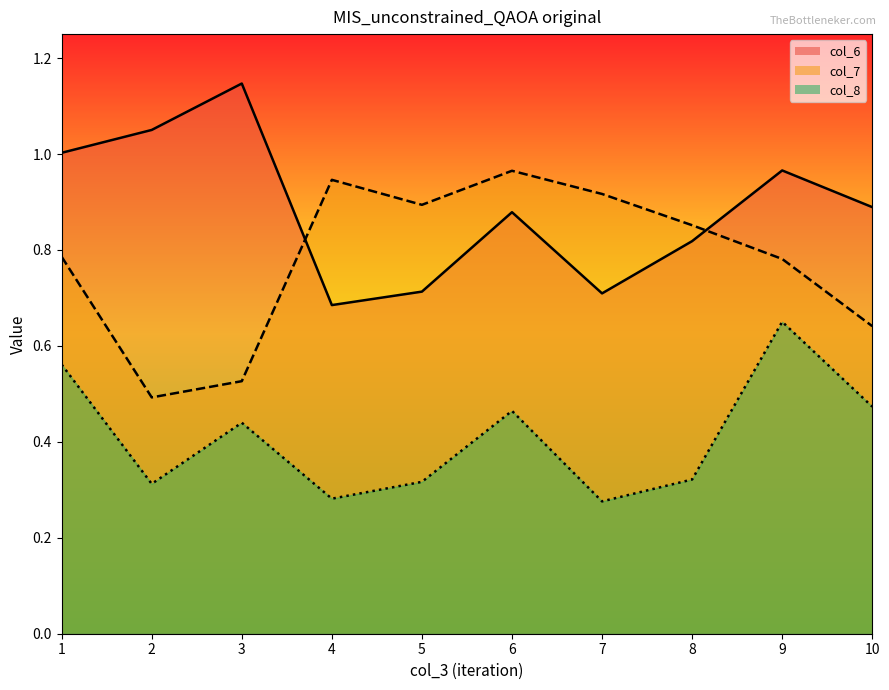

Reading left to right, transcribe all the data shown in this chart.

col_6: 1.0	1.1	1.1	0.7	0.7	0.9	0.7	0.8	1.0	0.9
col_7: 0.8	0.5	0.5	0.9	0.9	1.0	0.9	0.9	0.8	0.6
col_8: 0.6	0.3	0.4	0.3	0.3	0.5	0.3	0.3	0.7	0.5